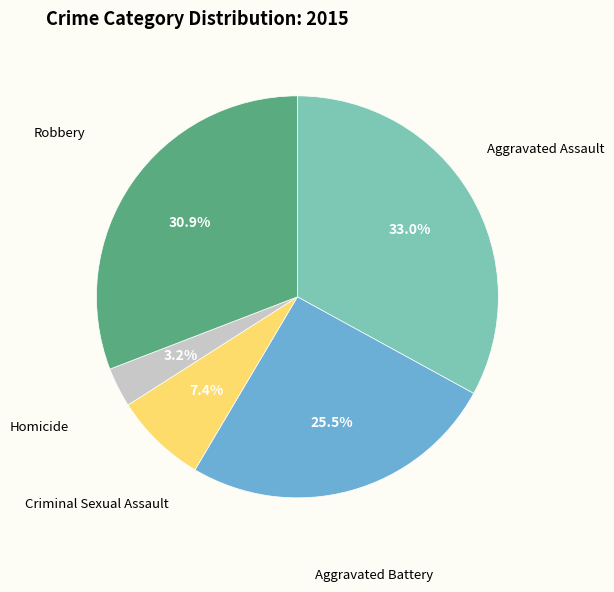

Does any single category account for the majority?

No